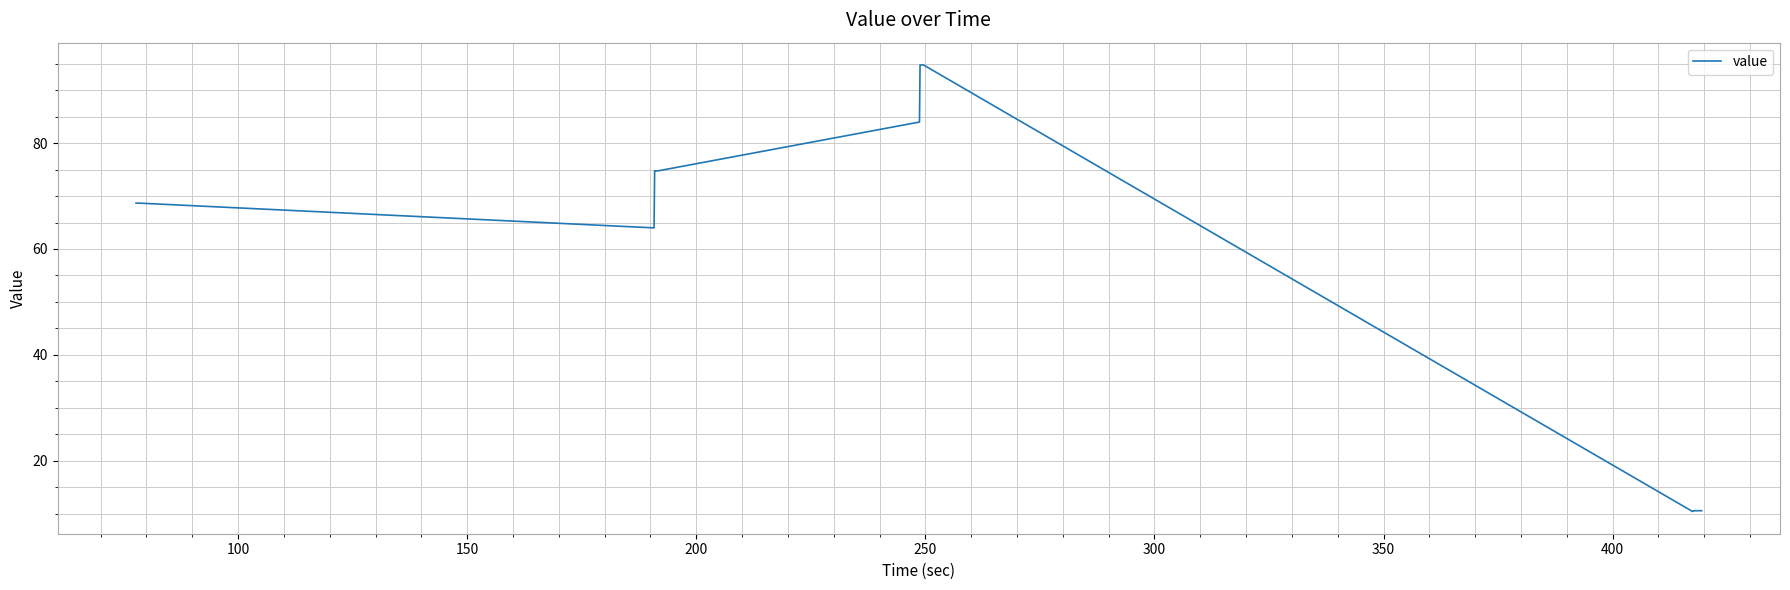

Does the chart display data point markers on the line(s)?

No